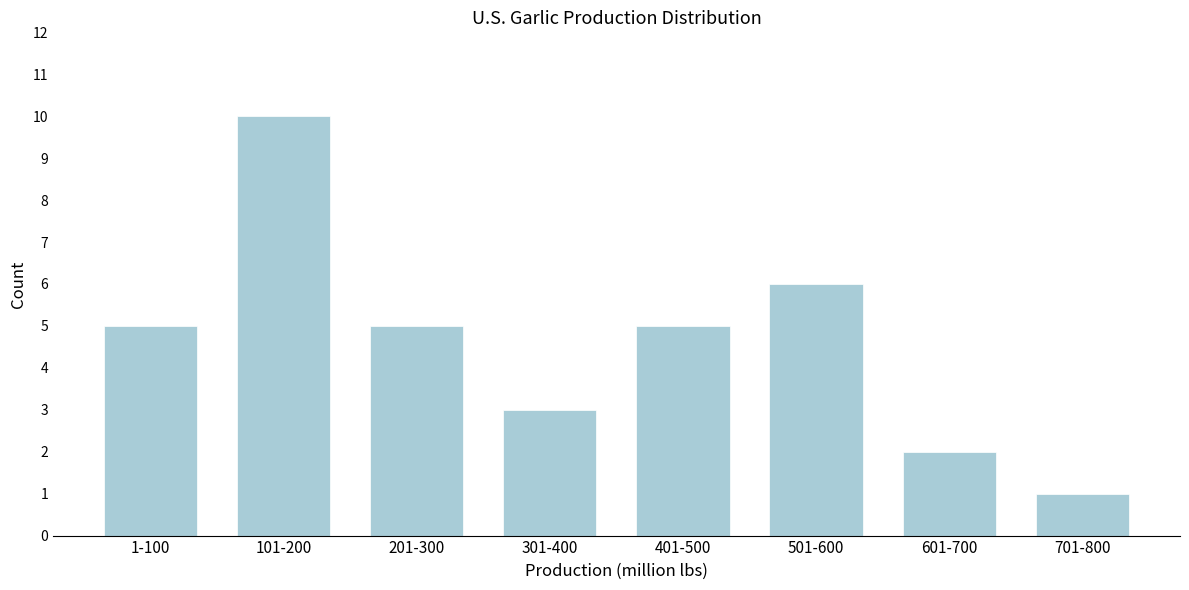

Reading left to right, what are all the values shown in this chart?

1-100=5	101-200=10	201-300=5	301-400=3	401-500=5	501-600=6	601-700=2	701-800=1